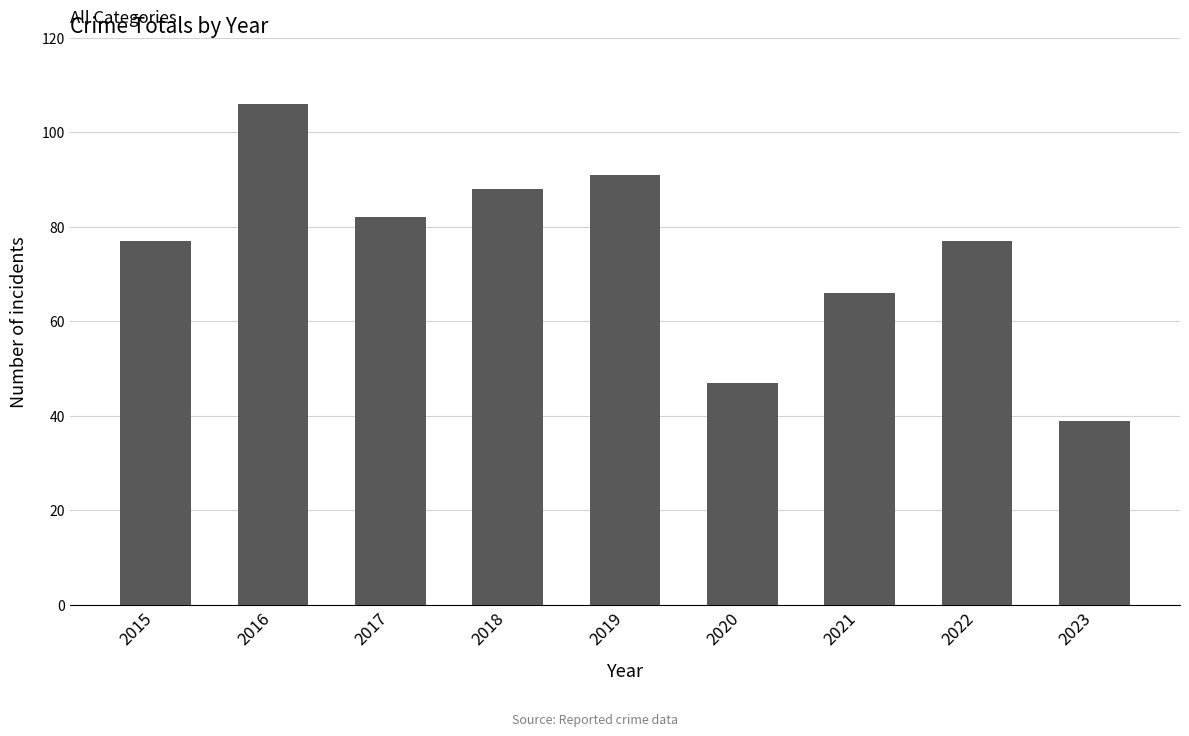

The chart shows a value of 91 at 2019. True or false?

True